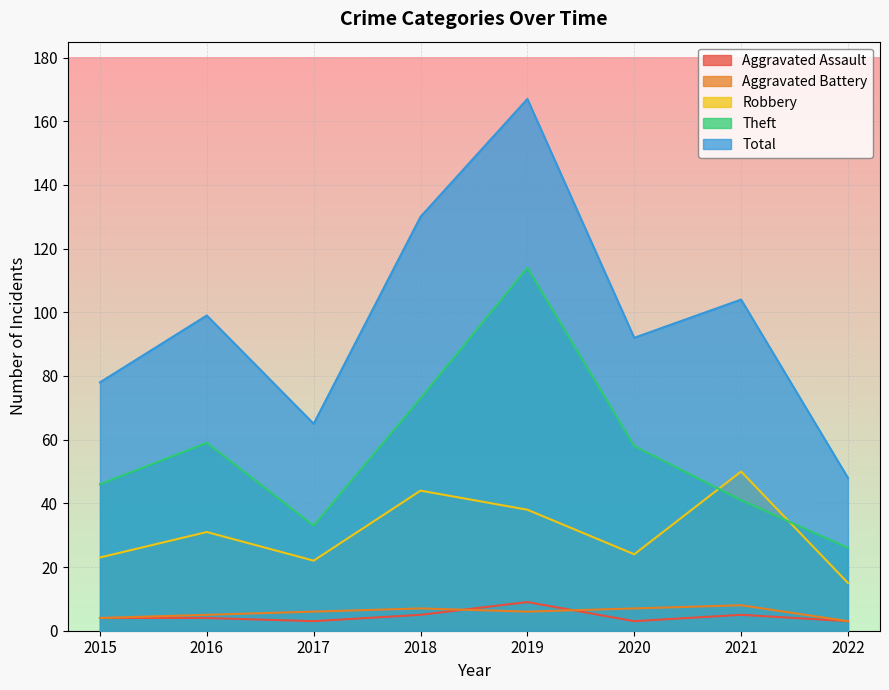

Where is Total nearest to the value 107?

2021